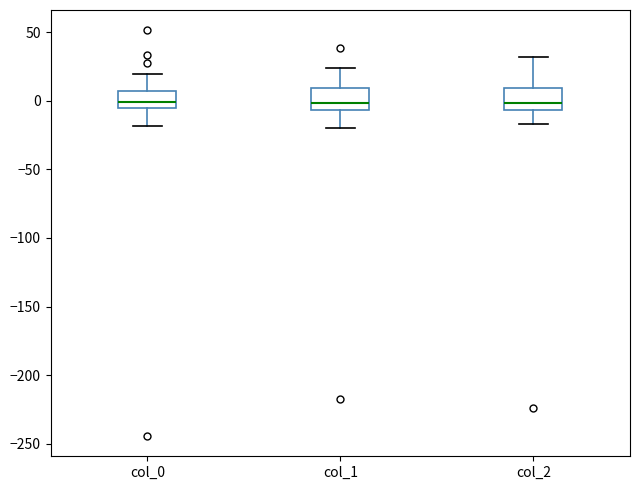

Reading left to right, read every box against the y-axis: the position of its median line, the range the box covers, and the ends of its whiskers. The values are not printed on the chart, so give them approximately, as read against the axis.

col_0: median 0, box -5 to 5, whiskers -20 to 20
col_1: median 0, box -5 to 10, whiskers -20 to 25
col_2: median 0, box -5 to 10, whiskers -15 to 30